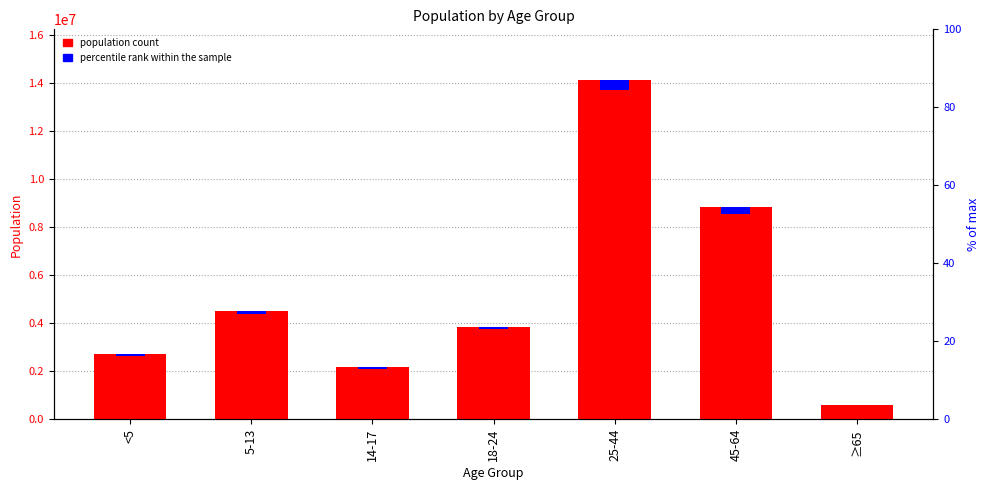

What is the change in value from 5-13 to 45-64?

+4319452